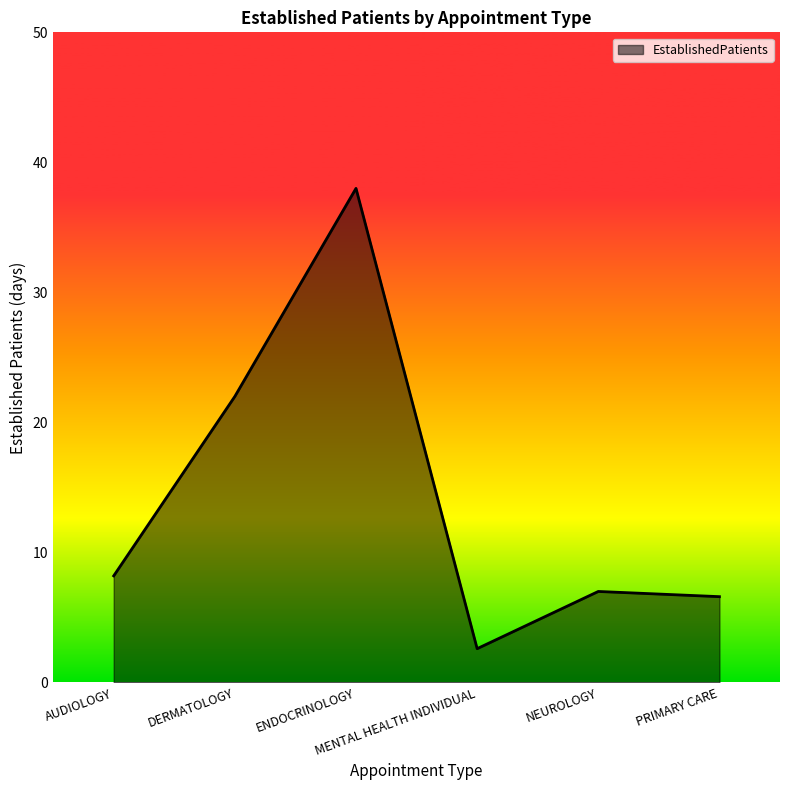

True or false: there are more than 2 points higher than both neighbors.

False